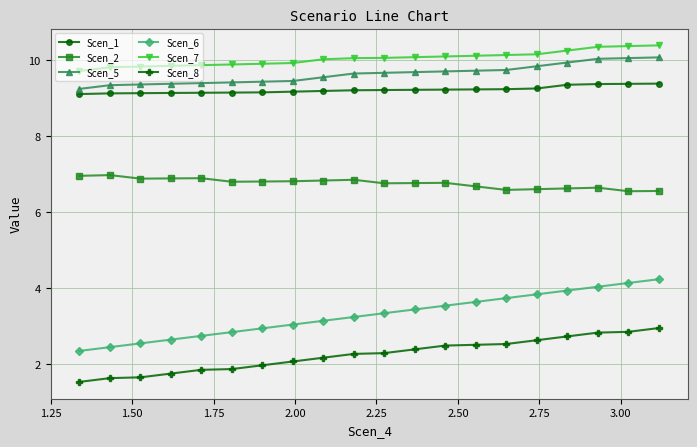

Which series has the largest total across all categories?

Scen_7